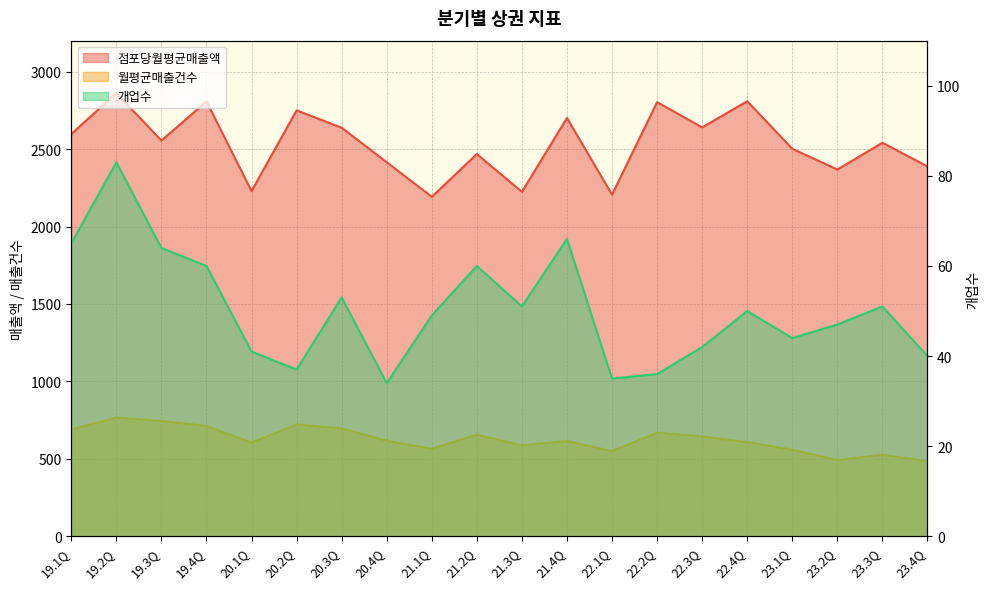

Between 19.4Q and 20.3Q, which series saw the biggest shift?

점포당월평균매출액